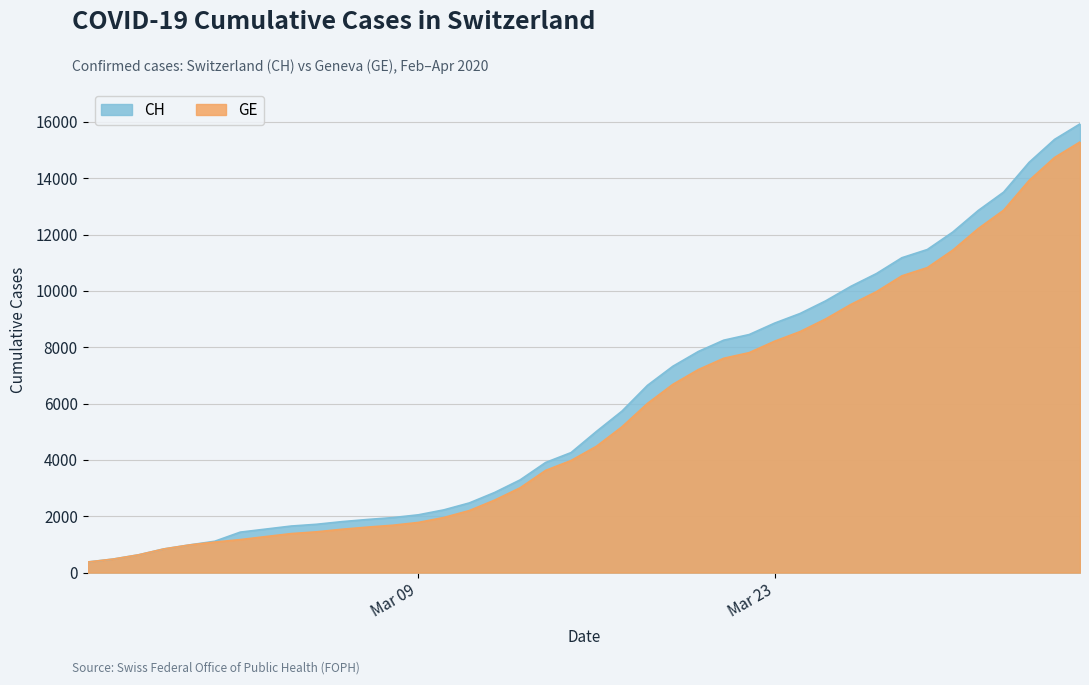

True or false: CH and GE cross at least once.

False